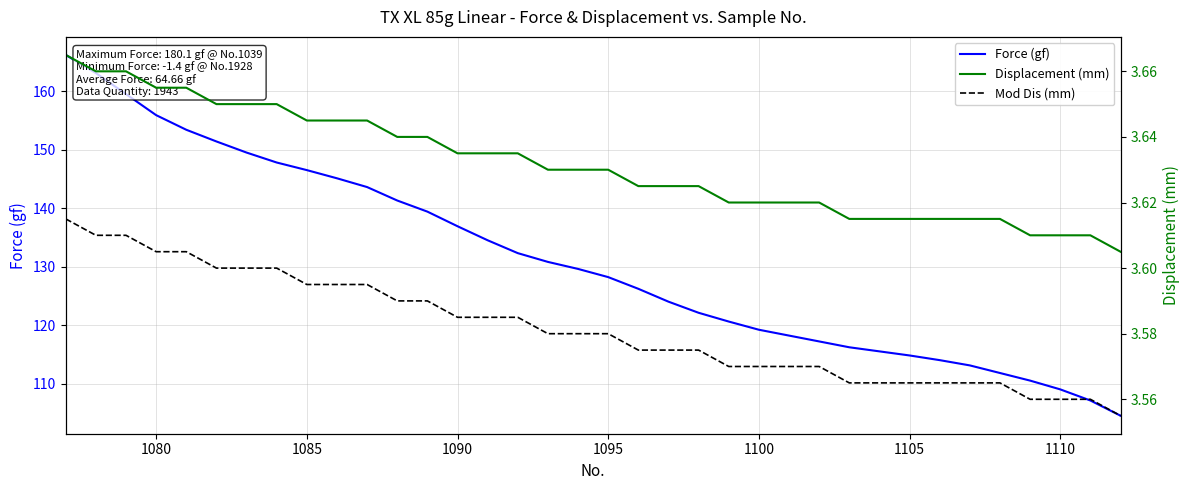

Which series has the widest spread of values?

Force (gf)